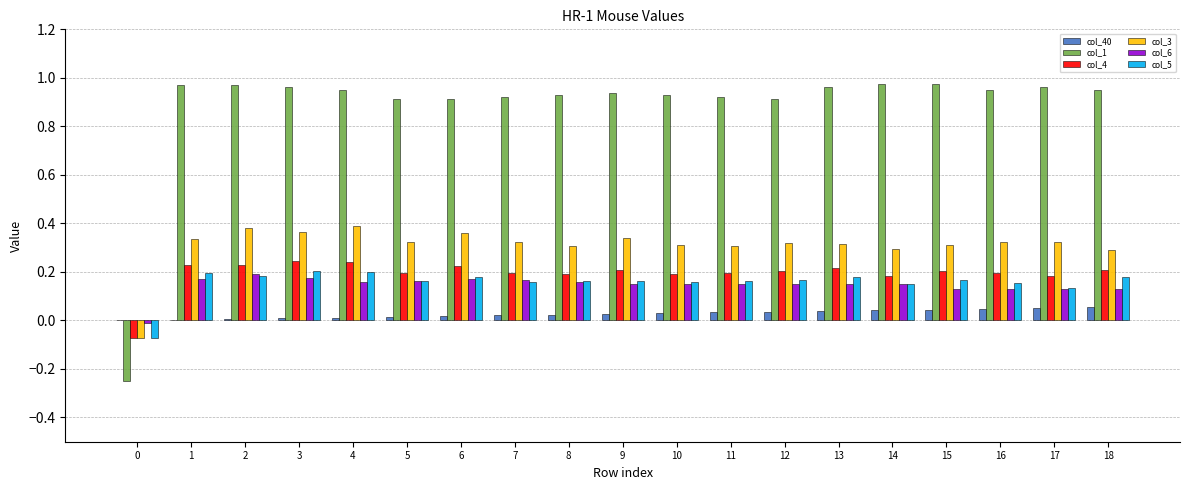

Which series has the widest spread of values?

col_1